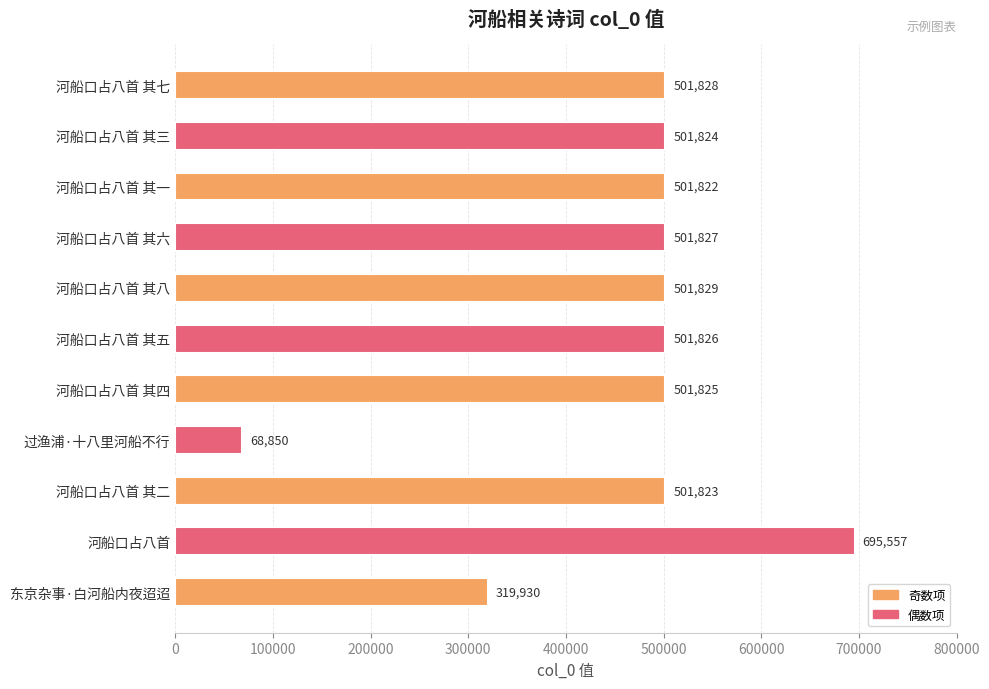

The chart shows a value of 501825 at 河船口占八首 其四. True or false?

True